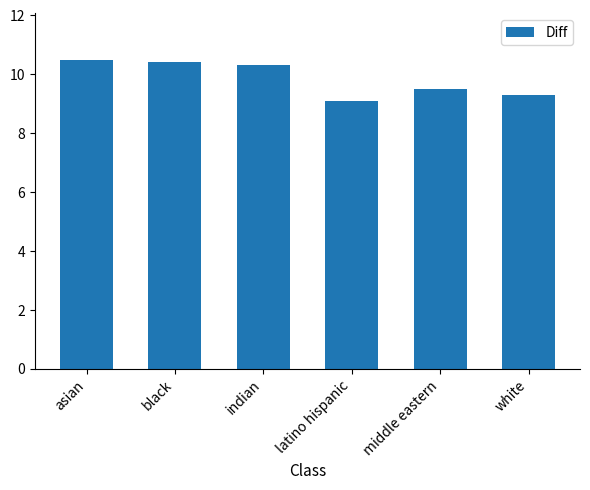

What is the difference between the values at middle eastern and asian?

1.0